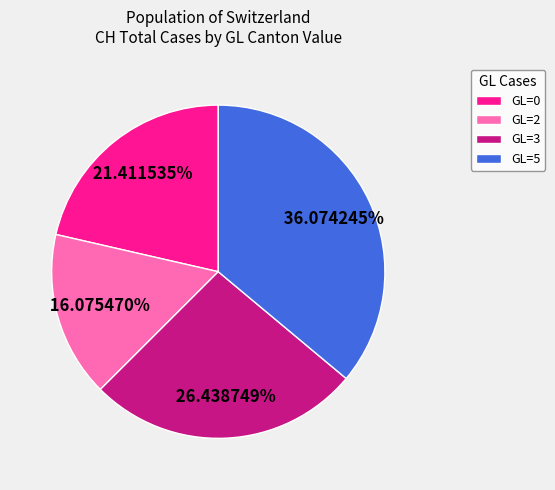

Which category has the smallest portion of the pie?

GL=2